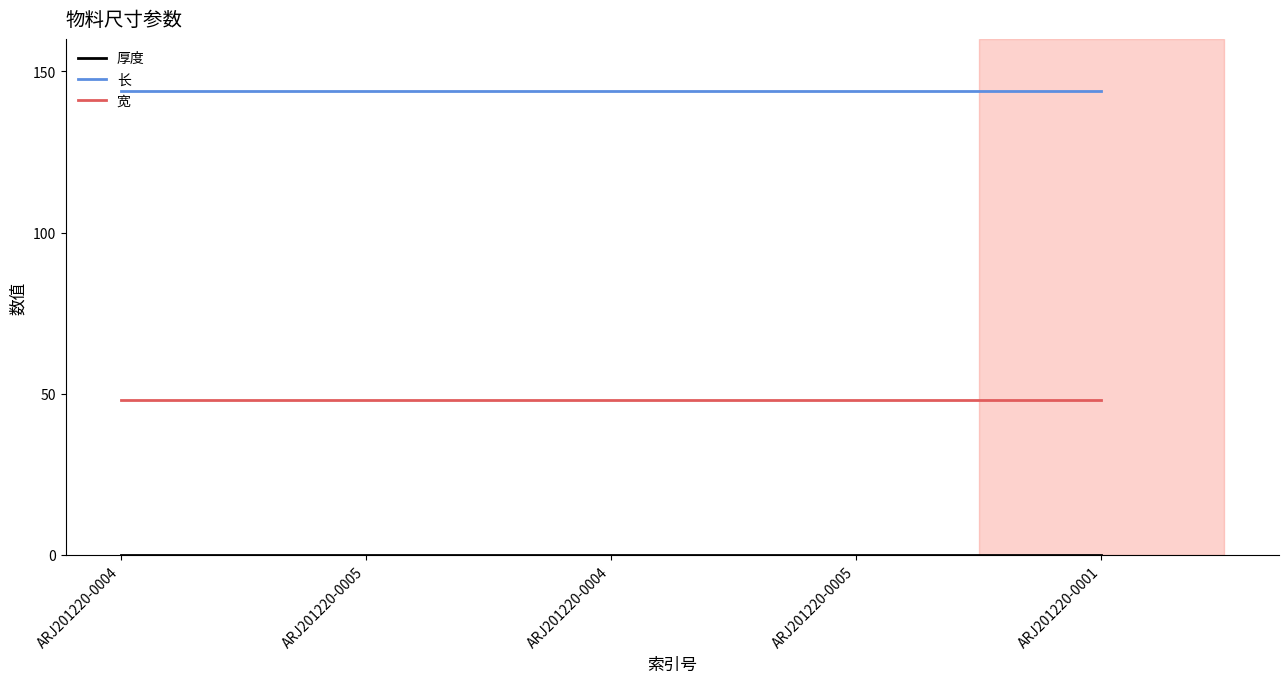

What is the sum of all 长 values?

720.0